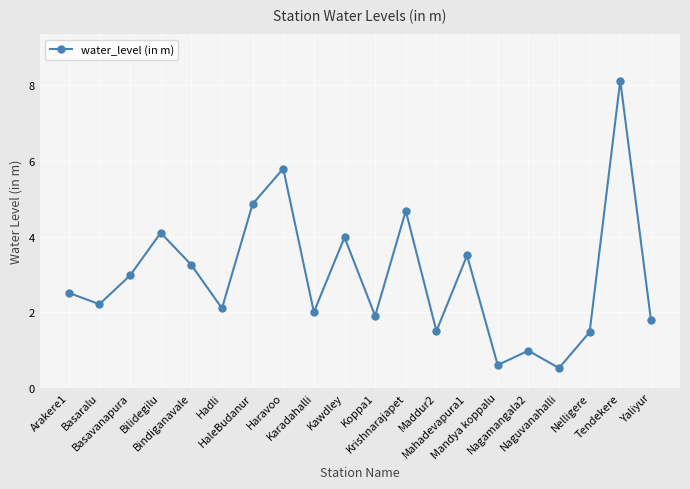

Count the number of categories in the chart.

20